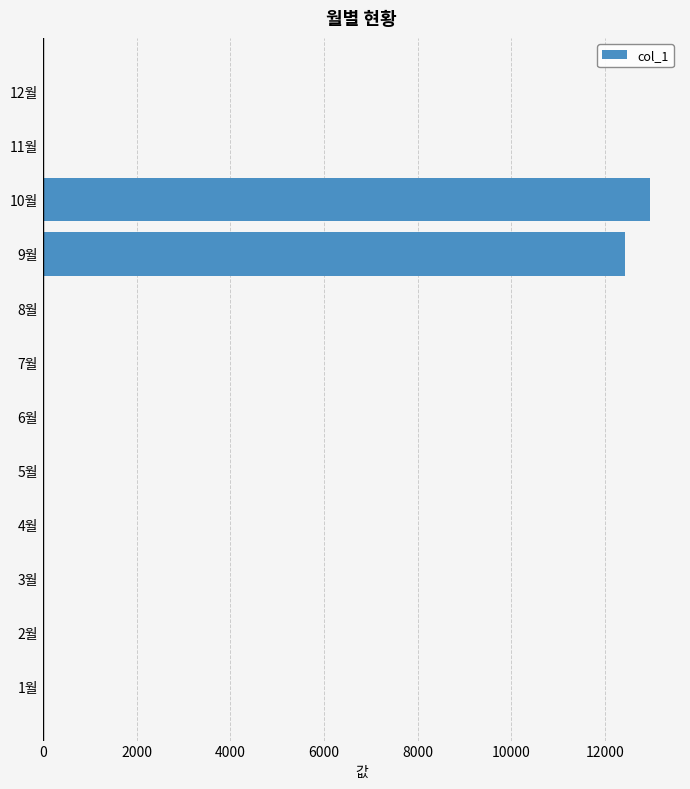

What is the average value?

2115